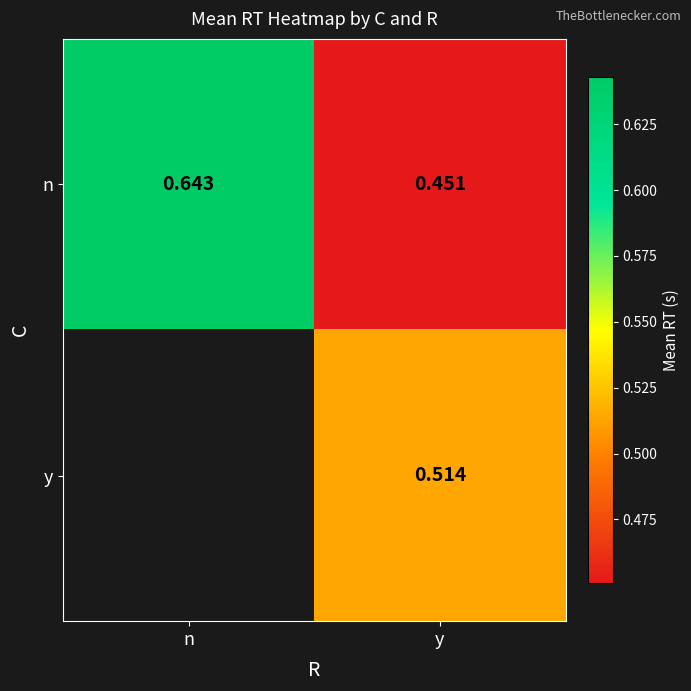

Rank the categories by n value from lowest to highest.

y, n